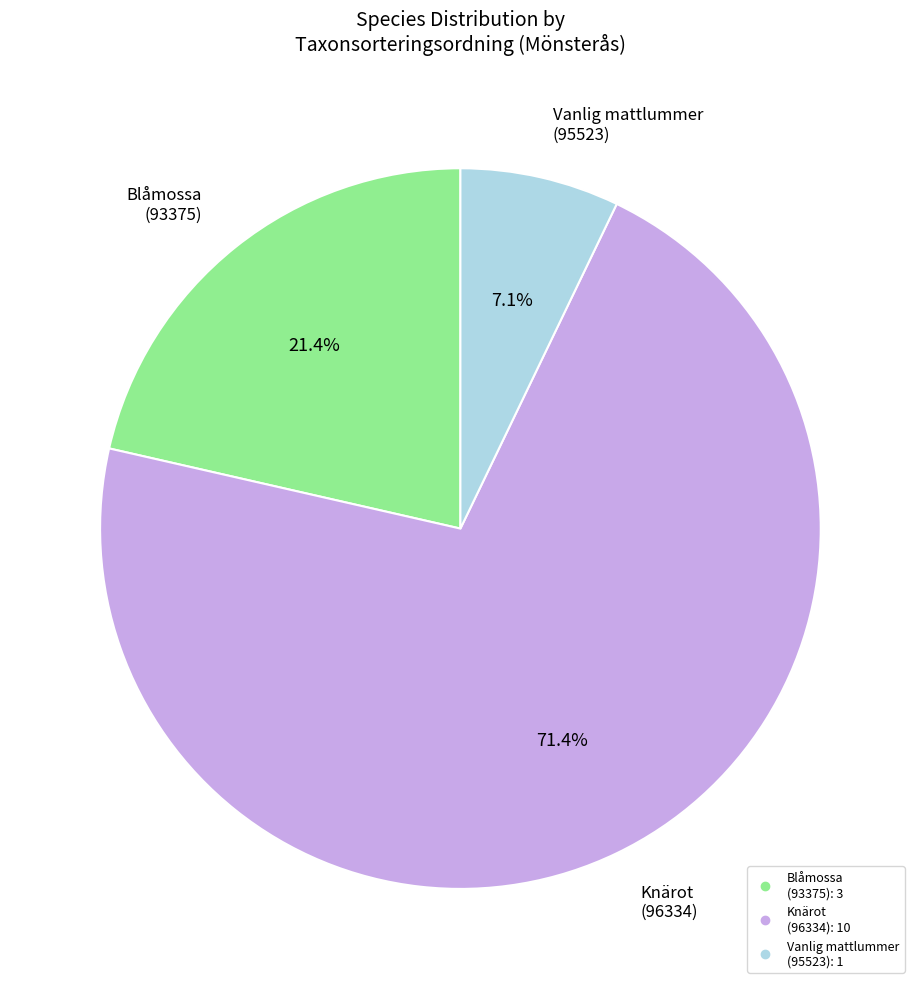

Is there a majority slice in this chart?

Yes